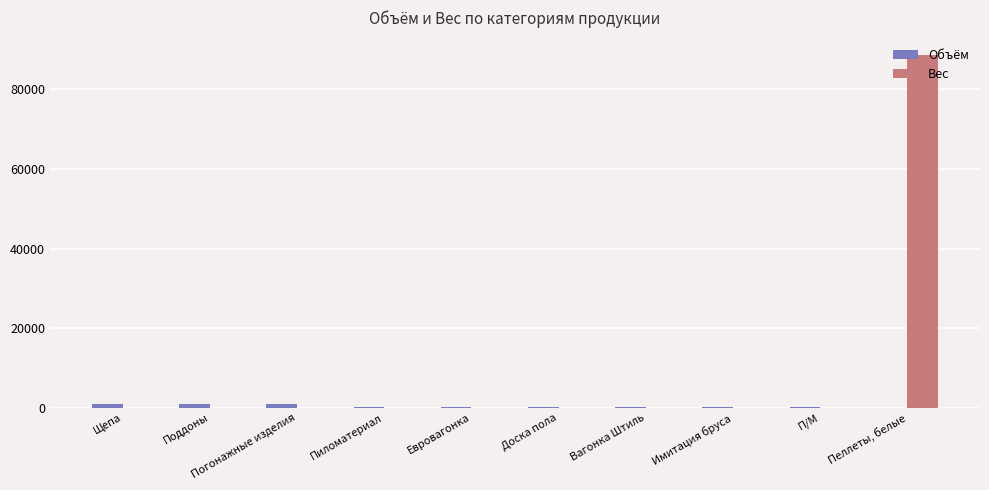

Is it true that Вес equals 45798.4 at Имитация бруса?

False